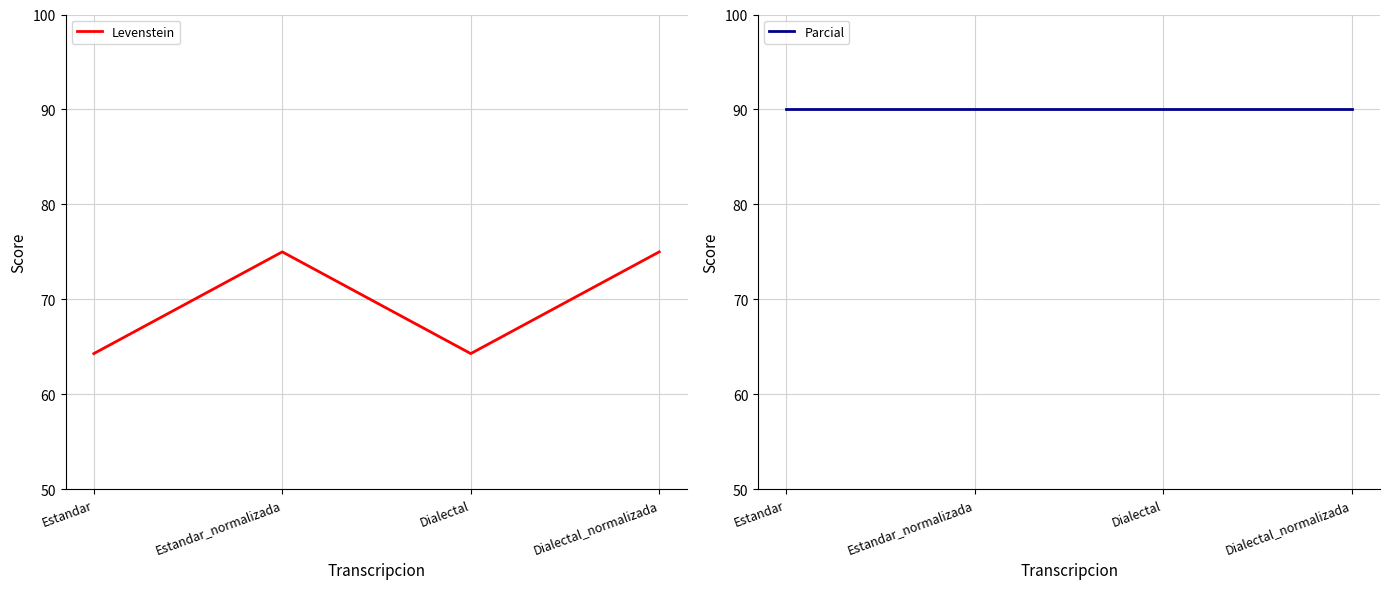

What is the label of the 1st point from the right?

Dialectal_normalizada